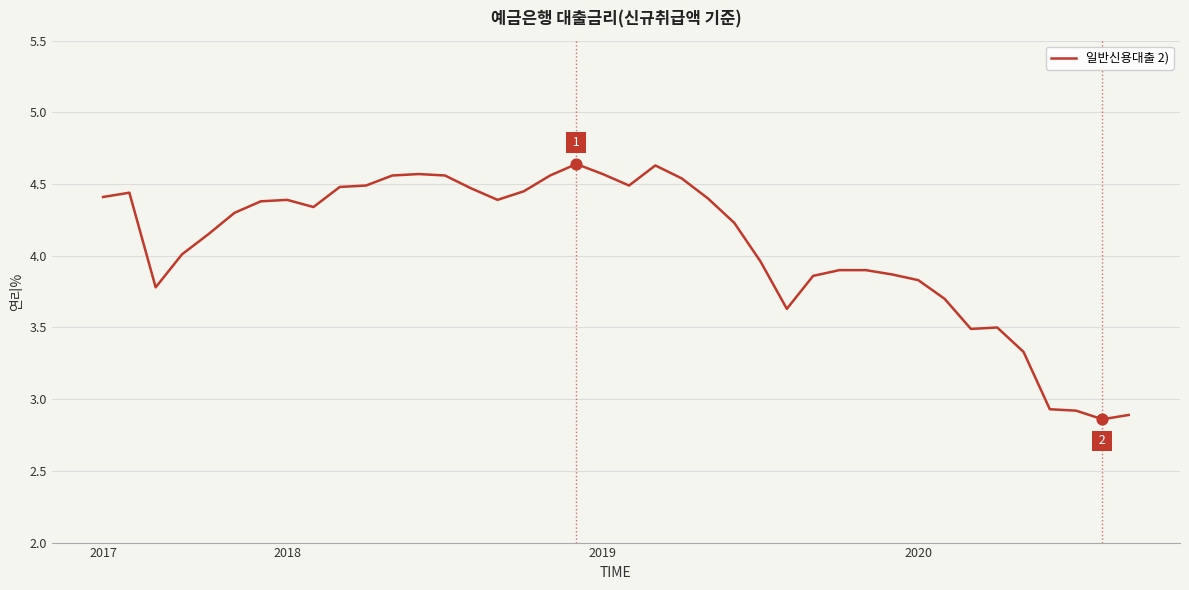

What is the difference between the maximum and minimum values?

1.8